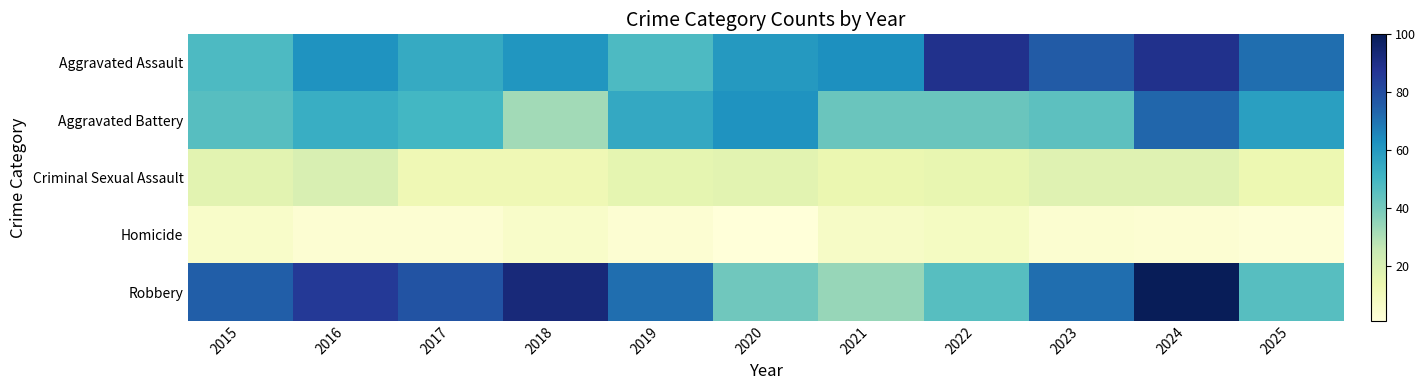

What is the difference between the highest and lowest values at 2024?

97